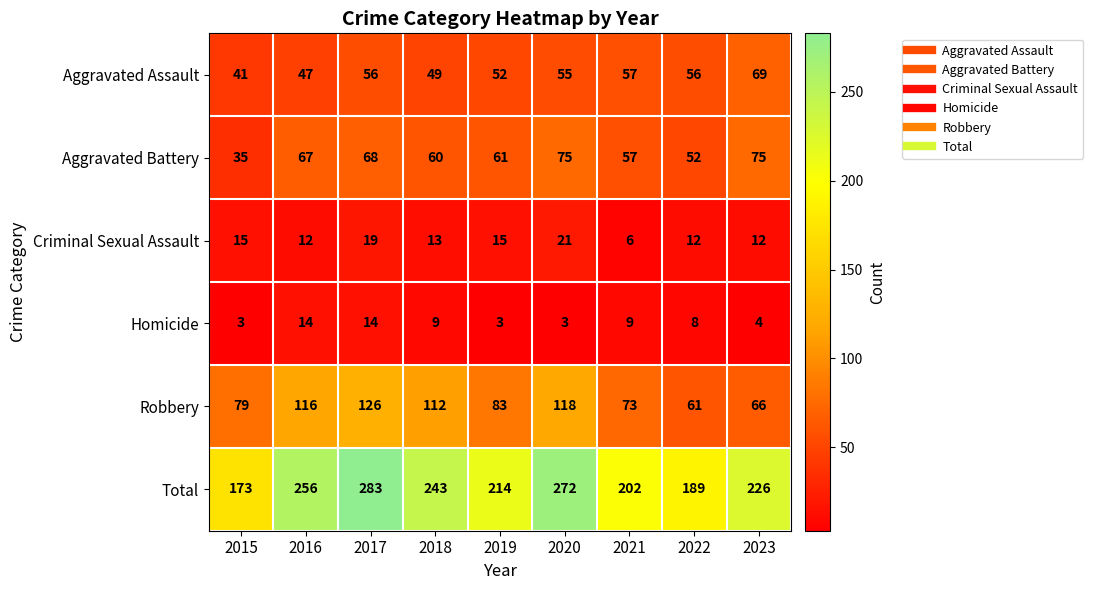

Which series has the widest spread of values?

Total